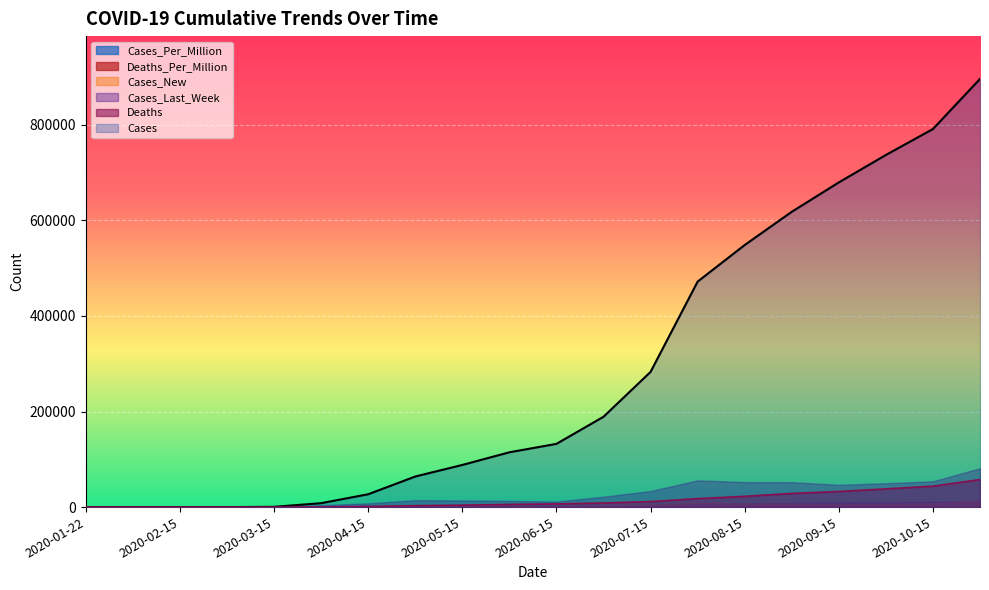

Which has a higher value, 2020-09-15 or 2020-05-01?

2020-09-15